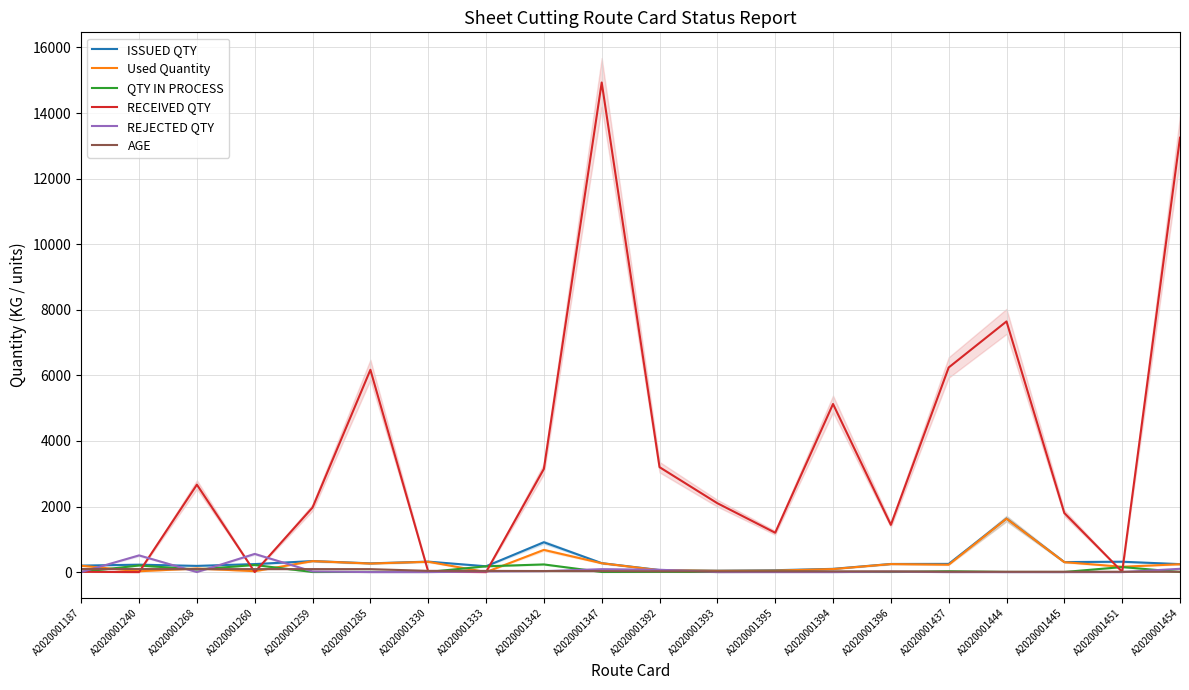

Reading left to right, extract all data points from this chart.

ISSUED QTY: 197.8	226.1	189.0	244.0	336.4	266.2	318.8	177.4	910.0	273.0	61.7	42.7	56.8	98.6	247.4	250.0	1632.6	305.4	316.0	242.7
Used Quantity: 193.6	24.8	110.1	27.0	334.2	260.4	314.6	0.8	676.5	269.8	55.6	38.9	44.1	92.3	244.1	224.6	1628.4	302.4	162.5	239.7
QTY IN PROCESS: 4.2	201.3	78.9	217.0	2.2	5.8	4.2	176.6	233.5	3.2	6.1	3.9	12.7	6.3	3.3	25.4	4.2	3.0	153.5	3.0
RECEIVED QTY: 8.0	0.0	2666.0	0.0	1970.0	6170.0	13.0	0.0	3147.0	14932.0	3200.0	2100.0	1200.0	5127.0	1440.0	6240.0	7645.0	1800.0	9.0	13249.0
REJECTED QTY: 0.0	509.0	0.0	554.0	19.0	0.0	0.0	19.0	29.0	89.0	71.0	0.0	0.0	0.0	13.0	0.0	0.0	0.0	0.0	100.0
AGE: 94.0	92.0	91.0	91.0	91.0	90.0	37.0	36.0	32.0	30.0	23.0	22.0	22.0	22.0	21.0	11.0	10.0	10.0	10.0	9.0